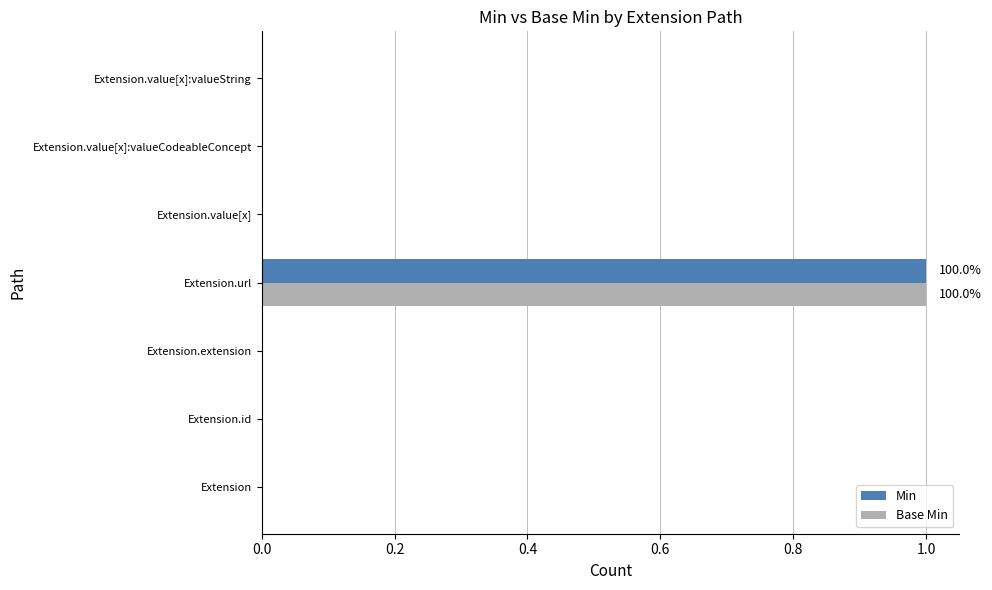

At which category is the sum across all series the highest?

Extension.url